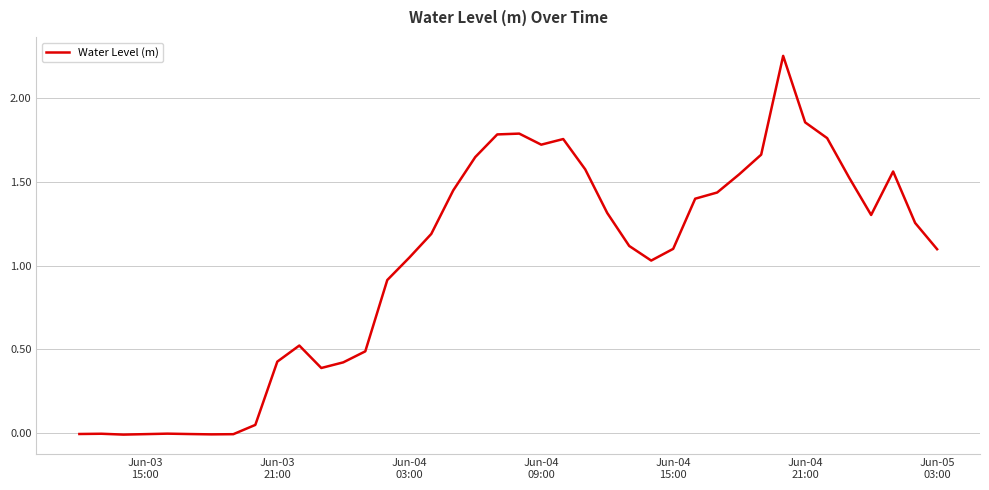

How many lines are shown in the chart?

1